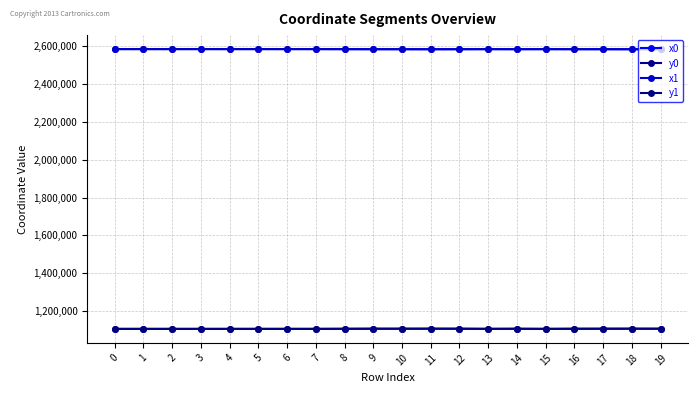

What is the sum of the x1 values at 19 and 18?

5168332.2